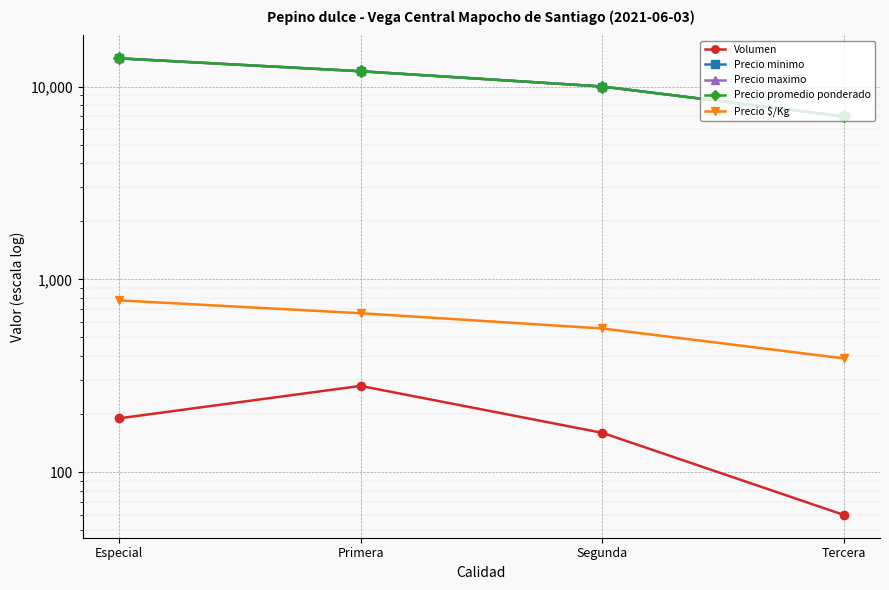

What is the sum of all Precio minimo values?

43000